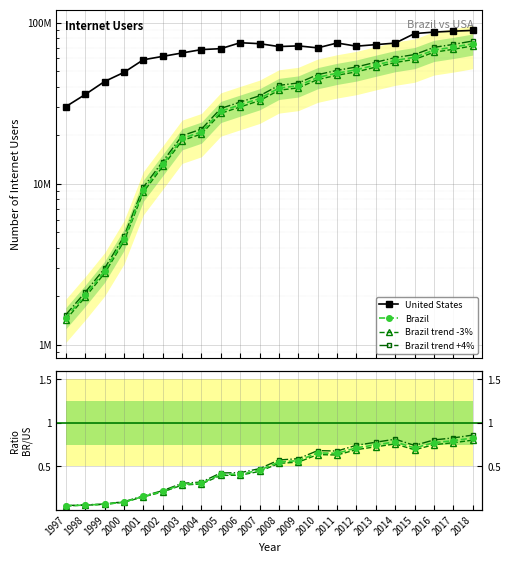

The value of United States at 2014 is 43638546. True or false?

False